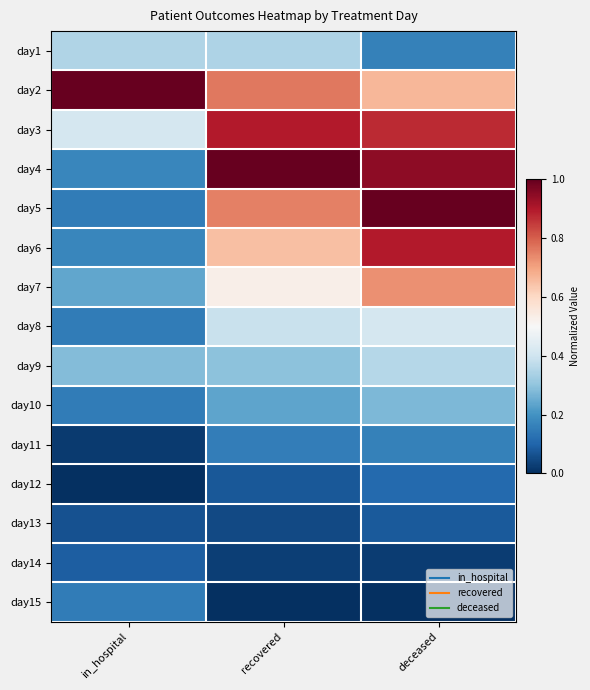

At which category is the sum across all series the highest?

deceased